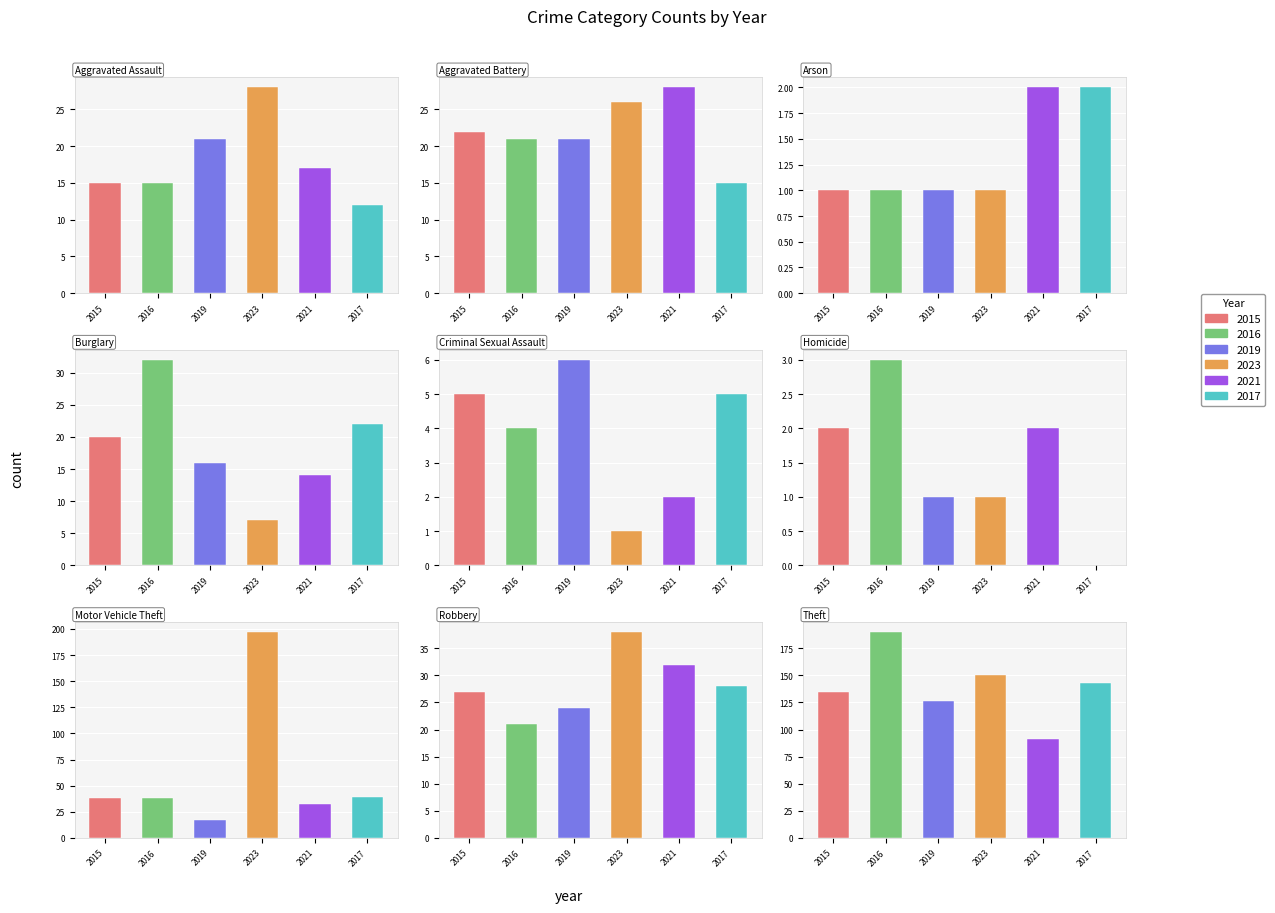

What are all the series names shown in the legend?

2015, 2016, 2019, 2023, 2021, 2017